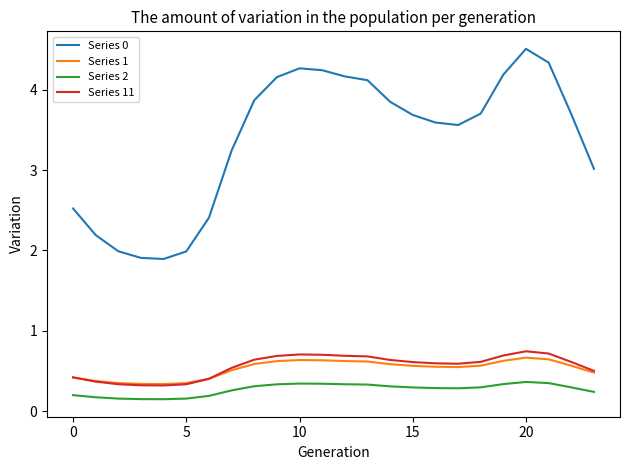

Count the number of categories in the chart.

24